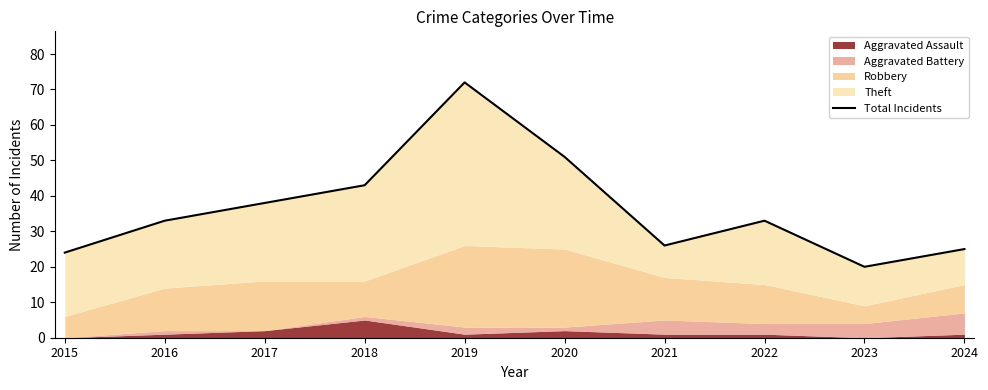

How many interior local valleys (lower than both neighbors) does the data have?

2